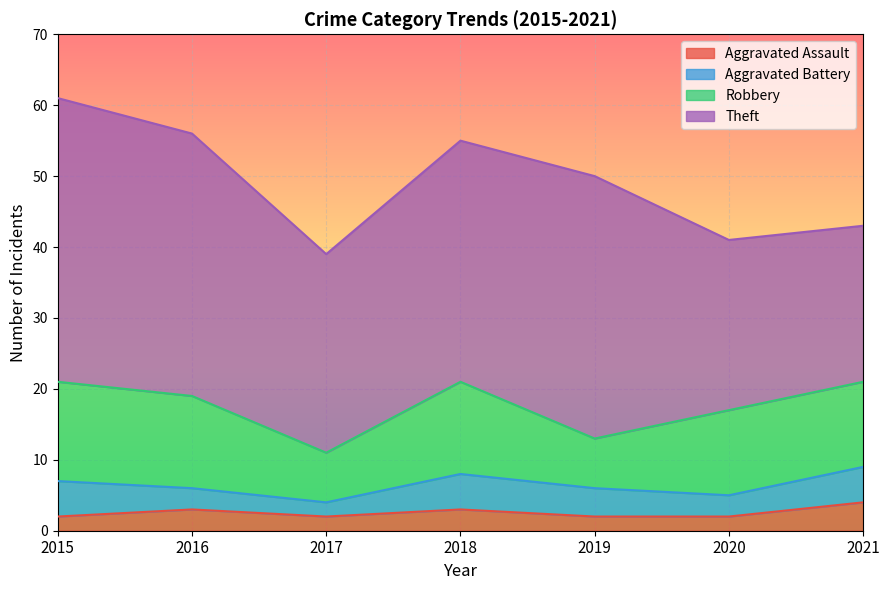

Rank the categories by Aggravated Assault value from highest to lowest.

2021, 2016, 2018, 2015, 2017, 2019, 2020